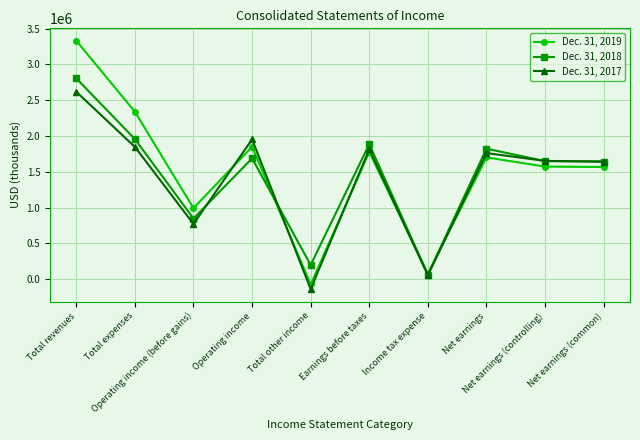

What is the highest value of the Dec. 31, 2017 series?

2618134